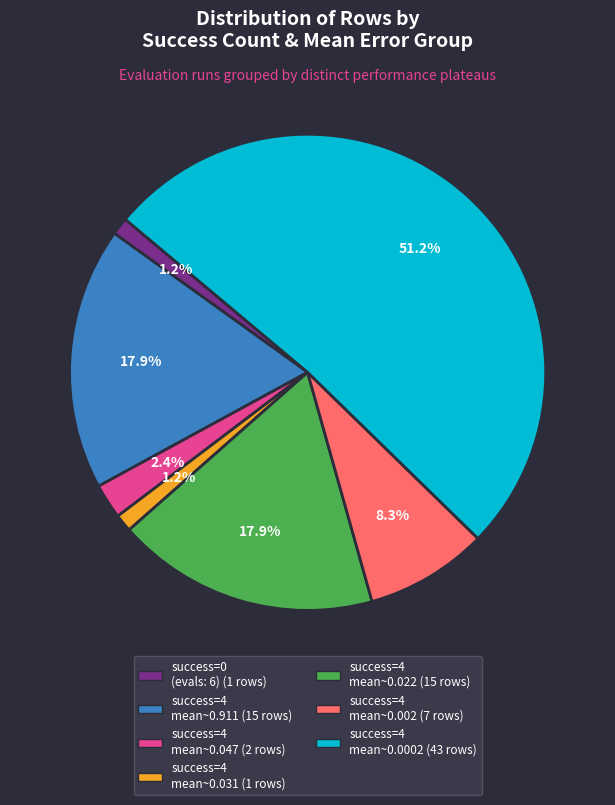

Is there a majority slice in this chart?

Yes